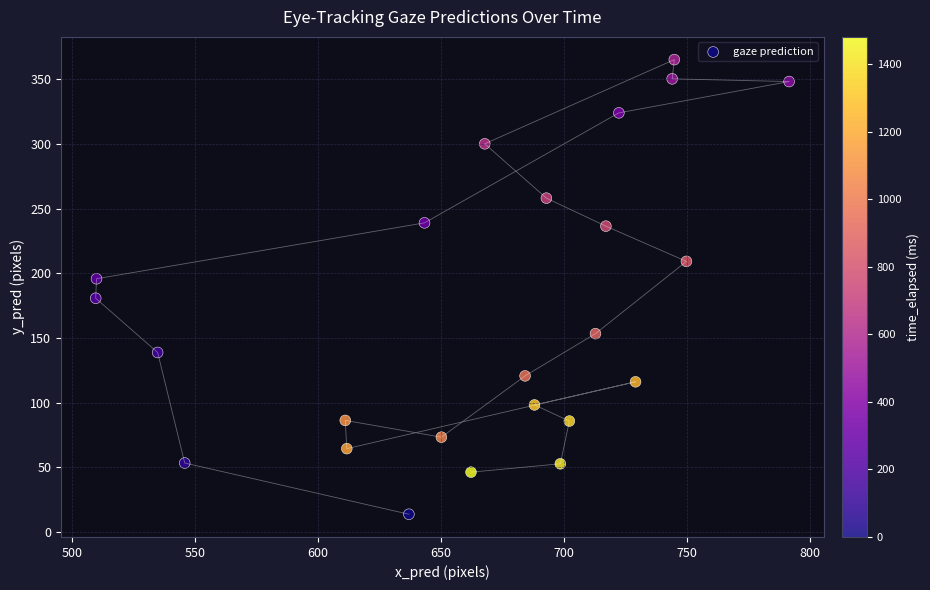

What is the range of Y values (max minus min)?

351.5